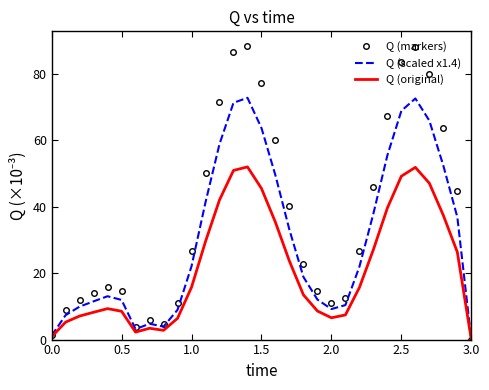

Rank the series by their average value, from lowest to highest.

Q (original), Q (scaled x1.4), Q (markers)